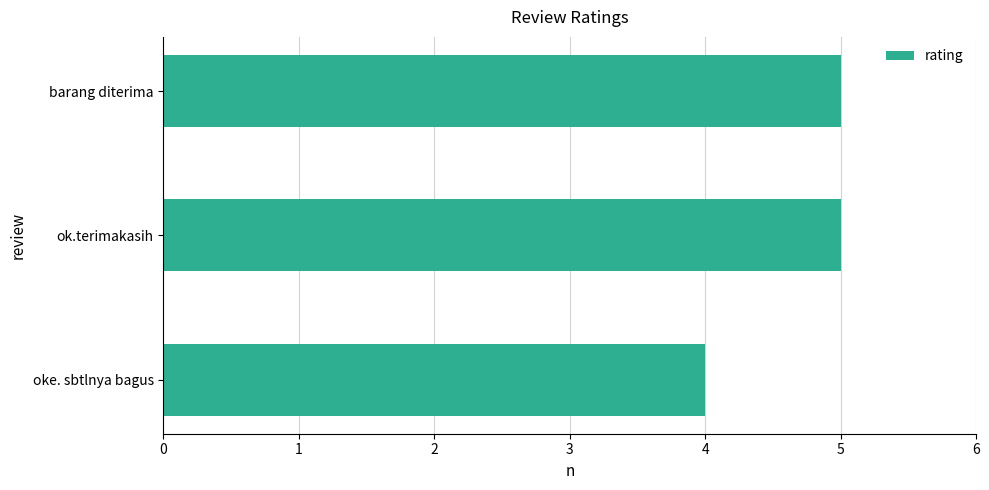

What is the sum of all values?

14